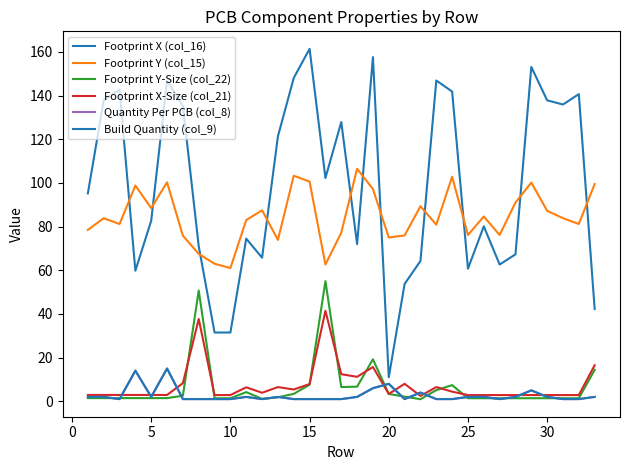

Does the chart display data point markers on the line(s)?

No